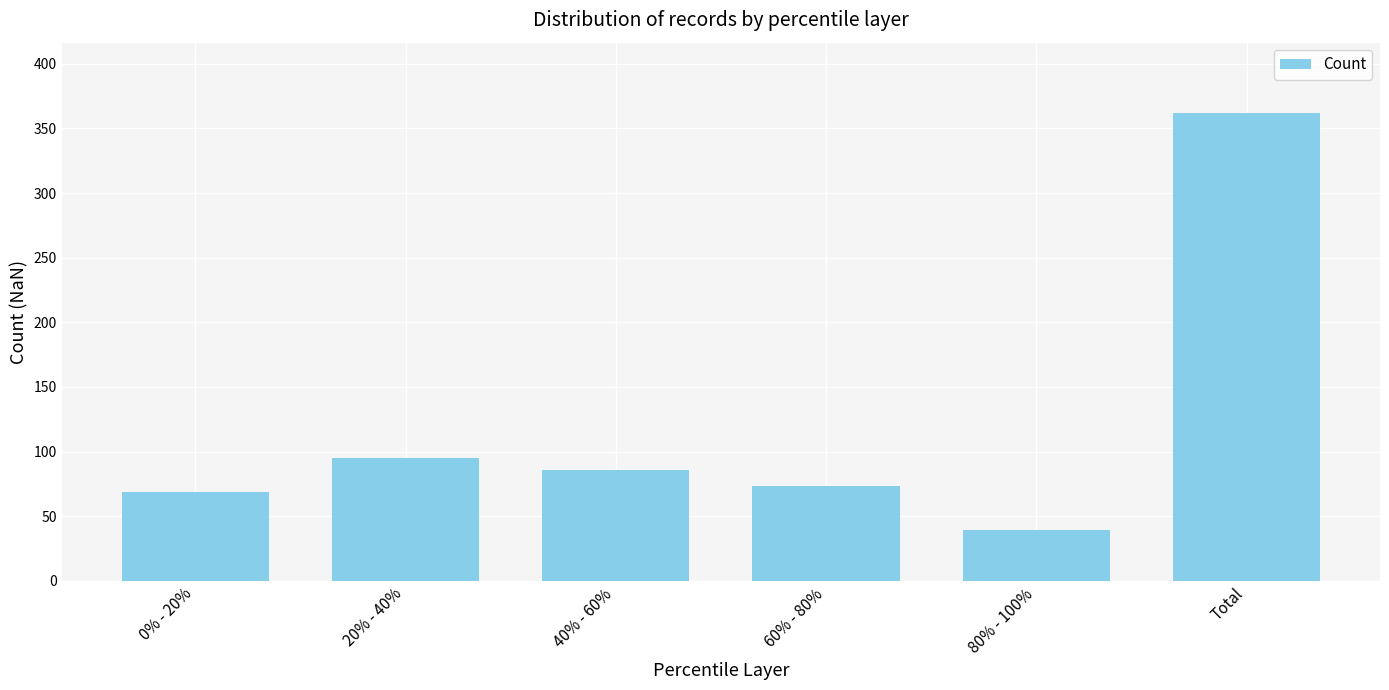

Rank the categories by value from highest to lowest.

Total, 20% - 40%, 40% - 60%, 60% - 80%, 0% - 20%, 80% - 100%